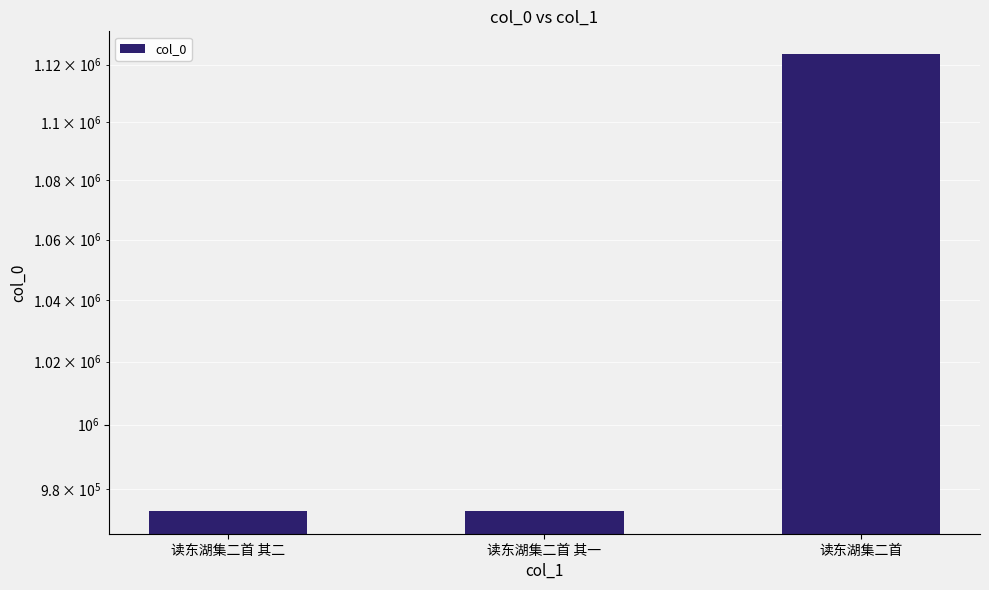

Reading left to right, extract all data points from this chart.

读东湖集二首 其二=973199	读东湖集二首 其一=973198	读东湖集二首=1123707